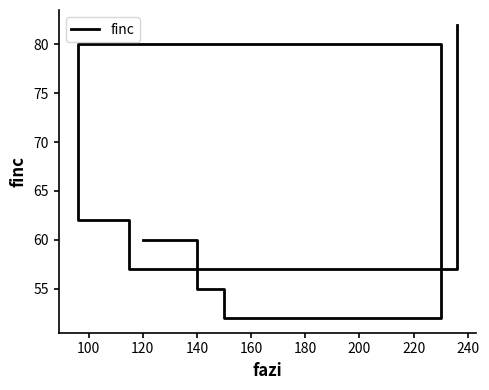

Does the chart display data point markers on the line(s)?

No